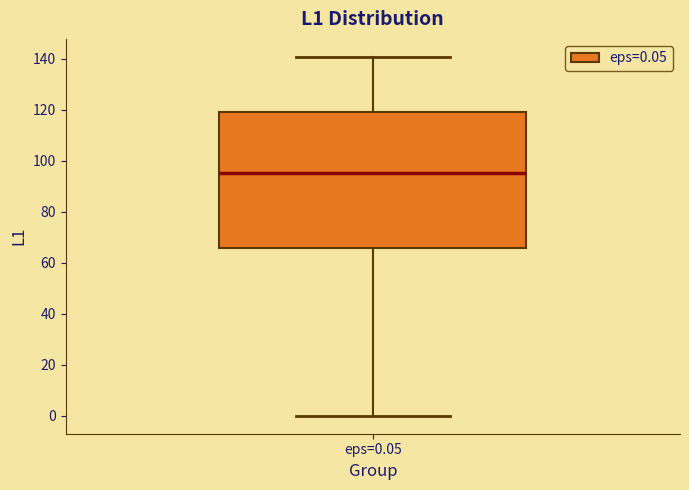

Read this box plot against the y-axis: the position of the median line, the range covered by the box, and the ends of both whiskers. The values are not printed on the chart, so give them approximately, as read against the axis.

median 96, box 66 to 120, whiskers 0 to 140